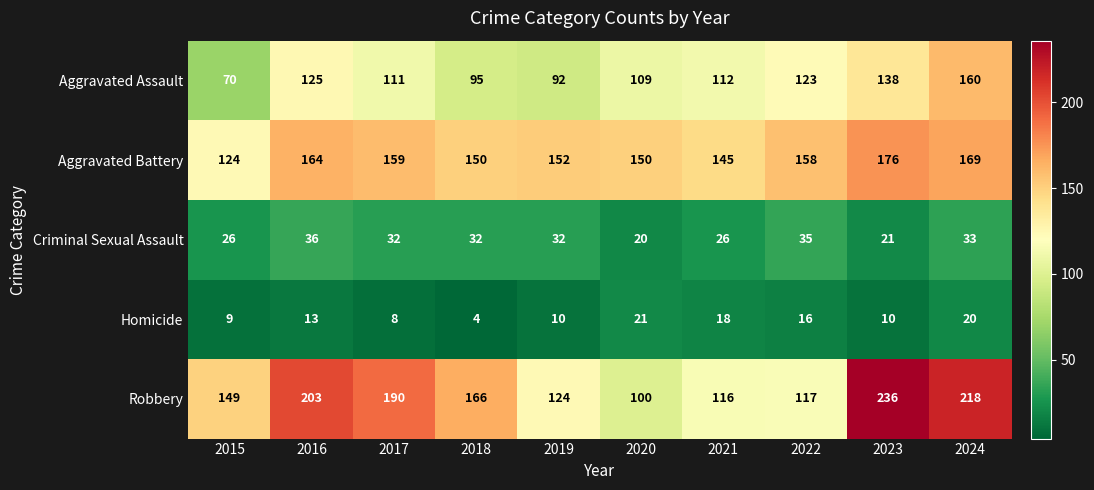

Which series has the widest spread of values?

Robbery